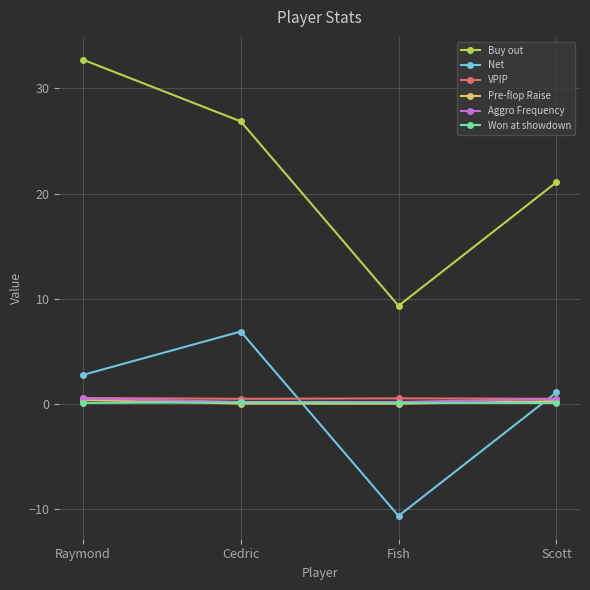

Which series changed the most between Raymond and Fish?

Buy out